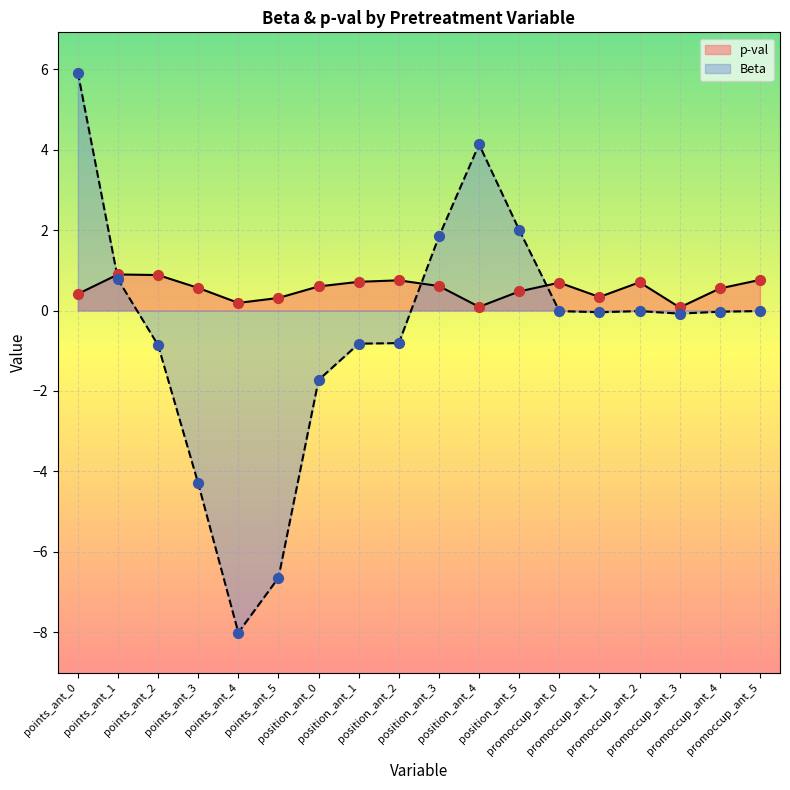

Which series reaches the minimum Y coordinate?

Beta